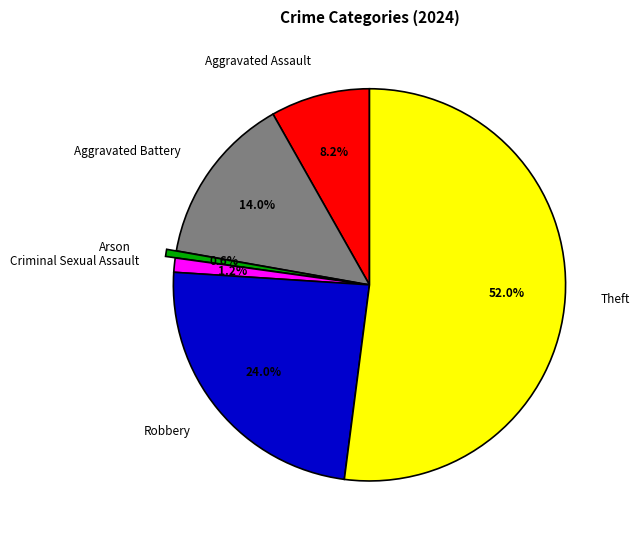

How many segments does this pie chart have?

6